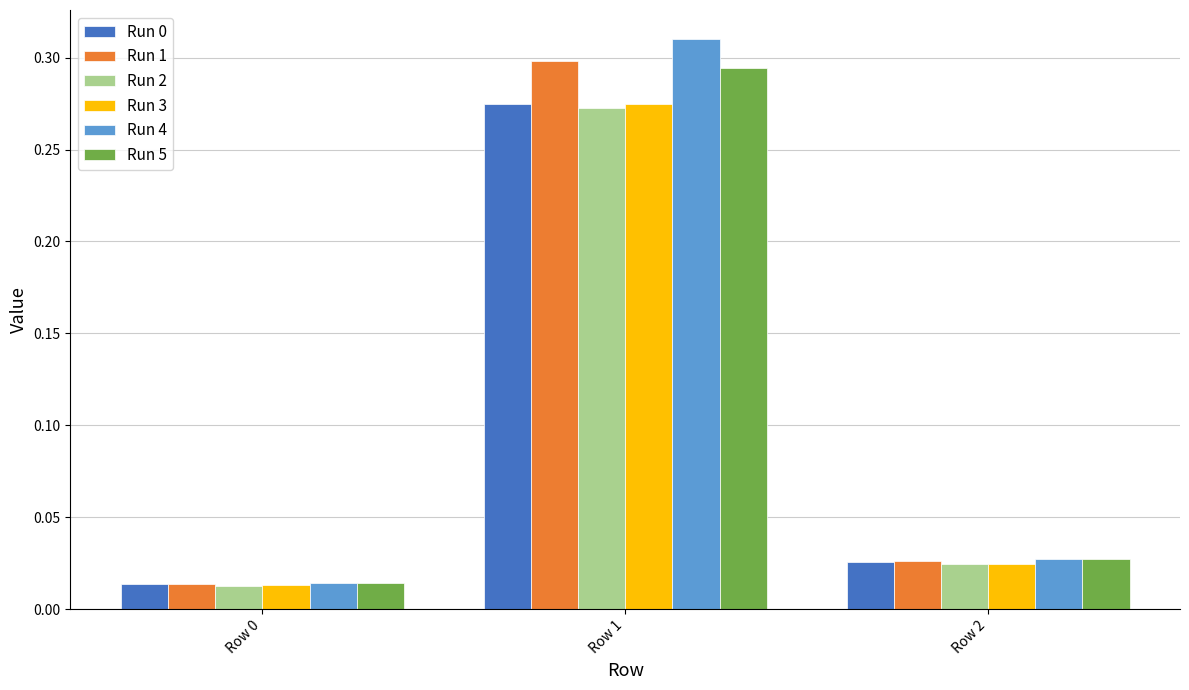

Which series has the widest spread of values?

Run 4